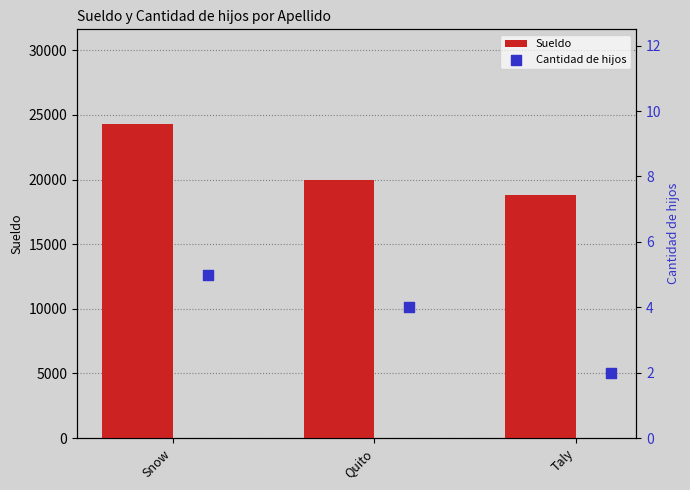

Which series has the largest Y range (max minus min)?

Sueldo